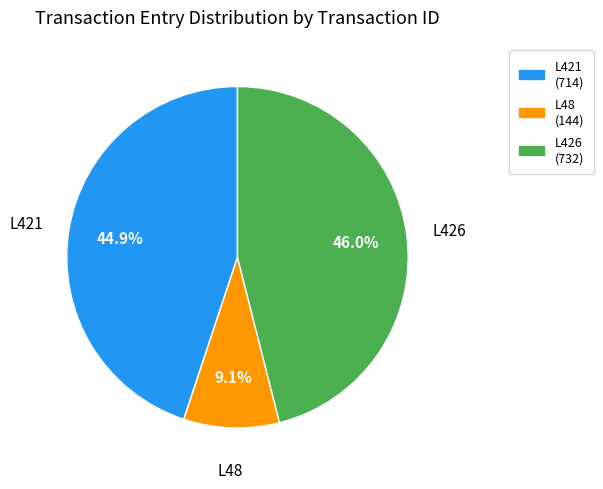

Which slice is the smallest?

L48